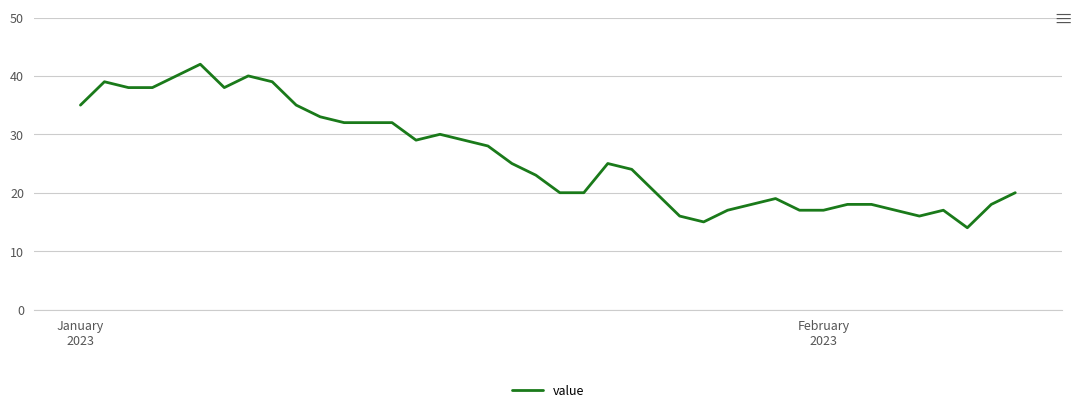

Count the number of data series in this chart.

1